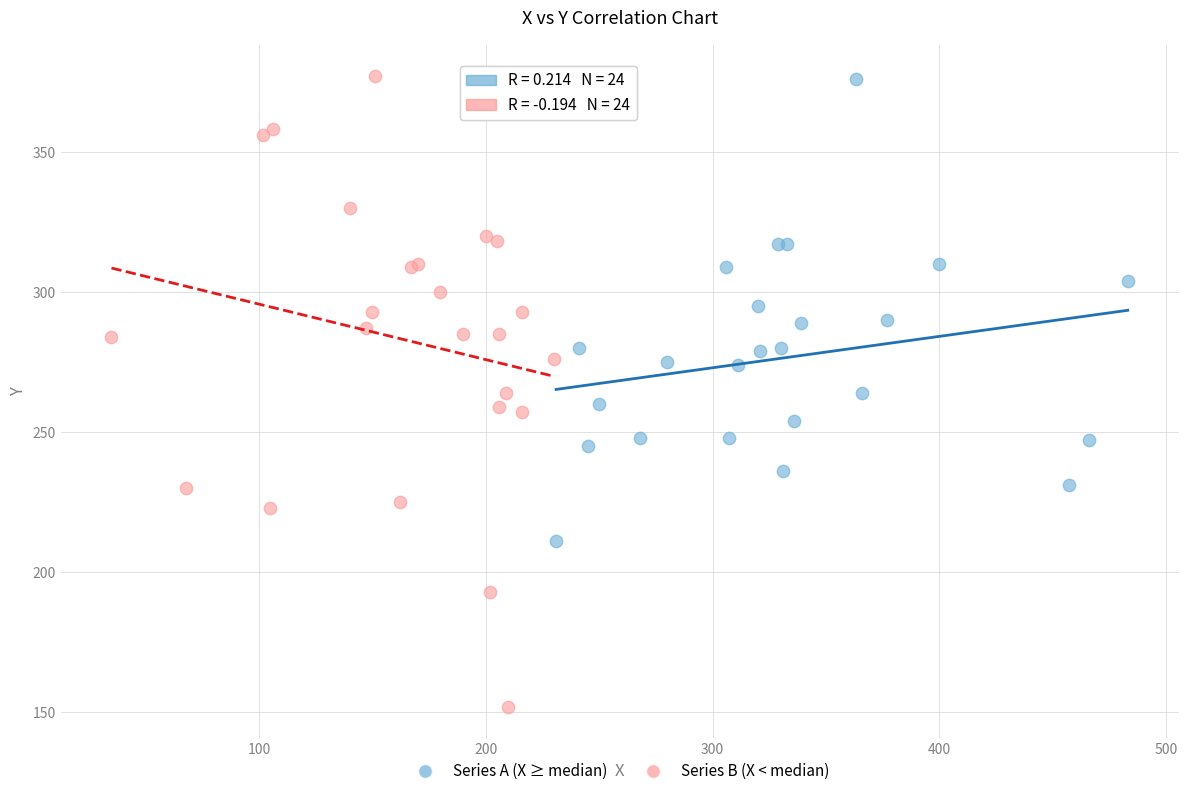

Which series reaches the minimum Y coordinate?

Series B (X < median)